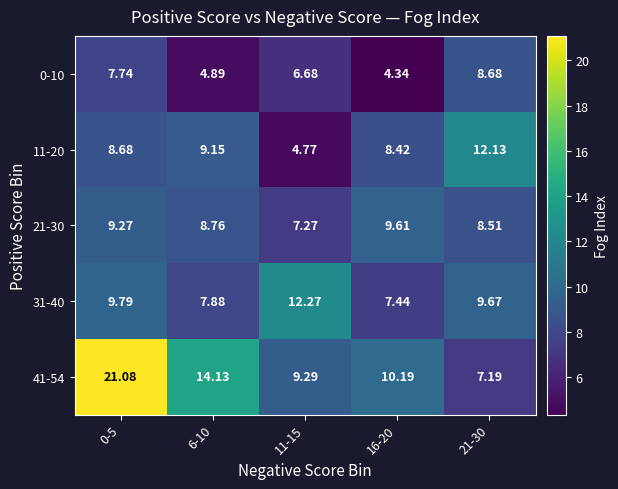

Count the number of data series in this chart.

5